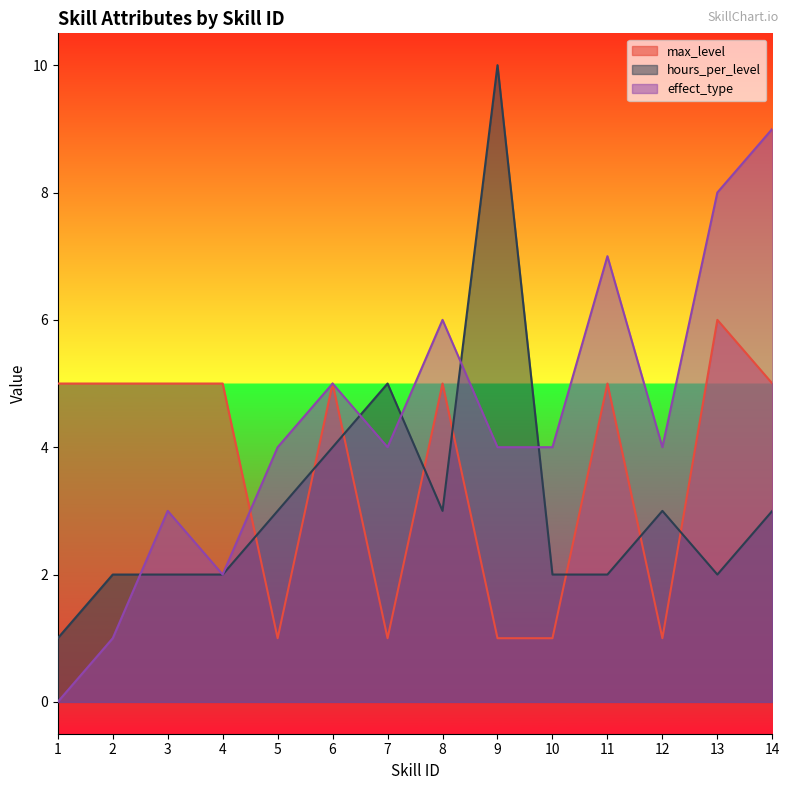

How many series are shown in this chart?

3